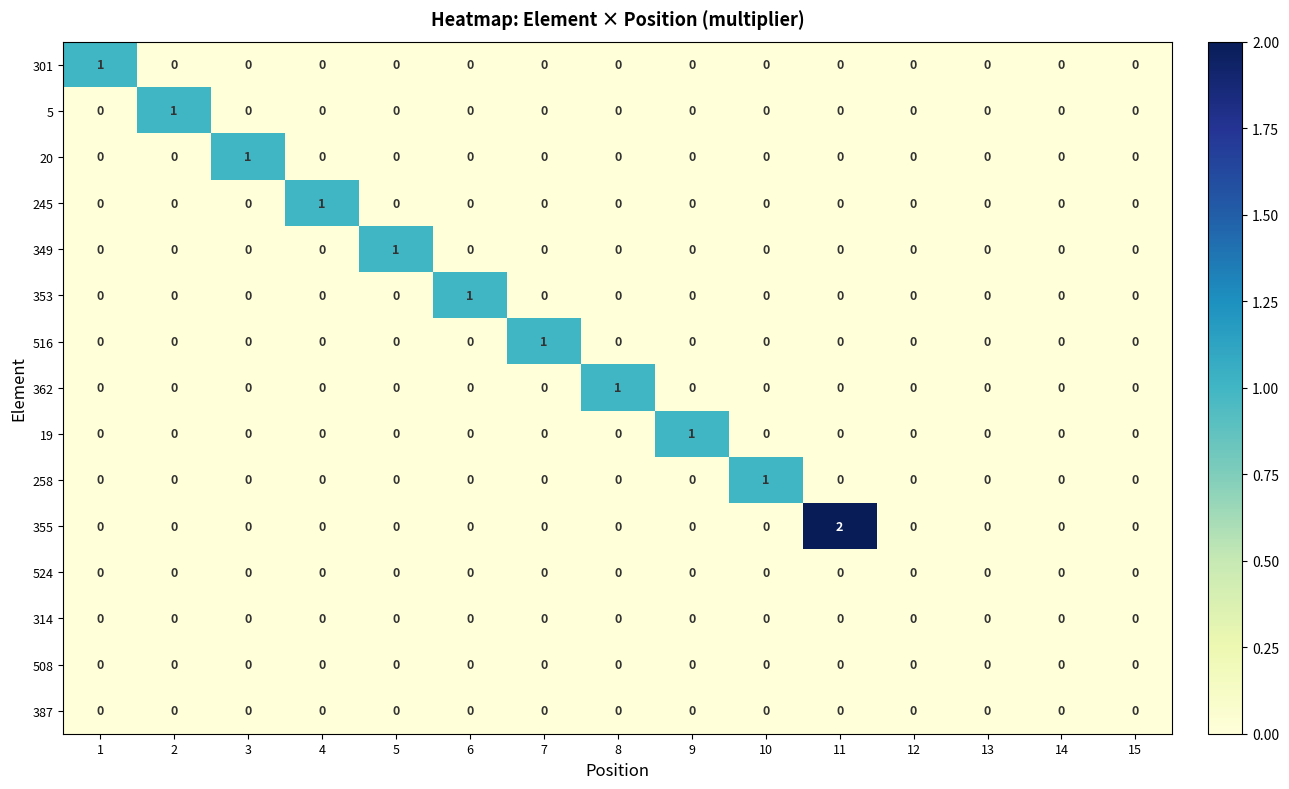

Which series has the largest range (max minus min)?

355